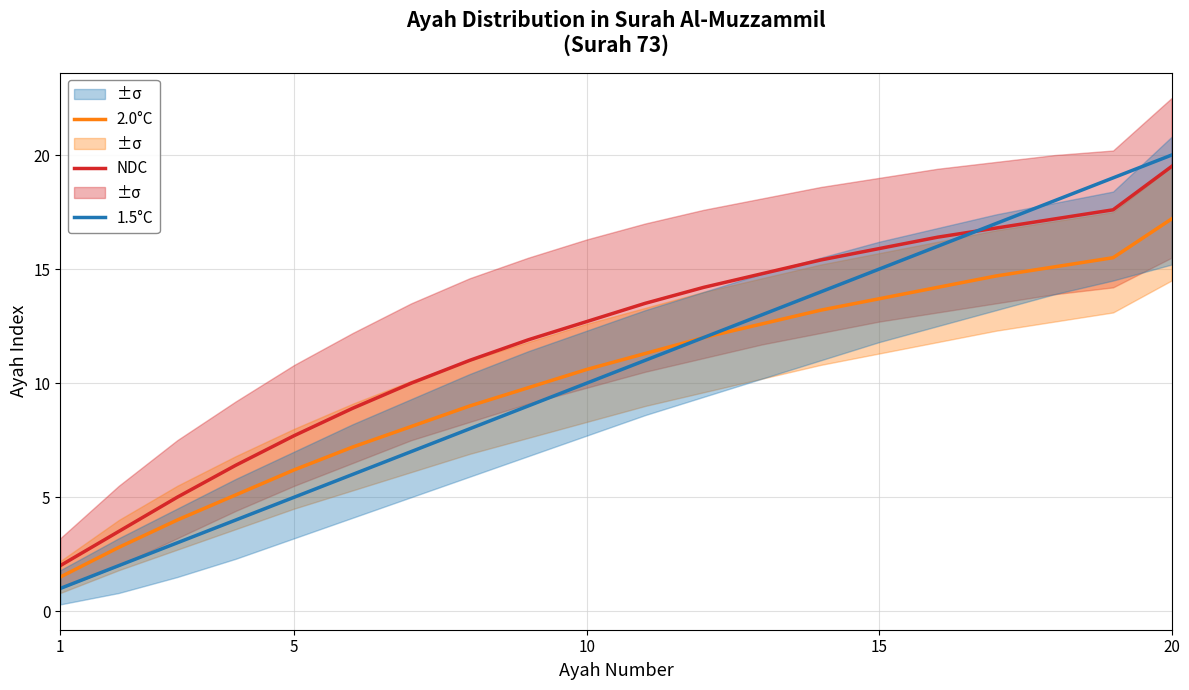

What is the highest value of the NDC series?

19.5